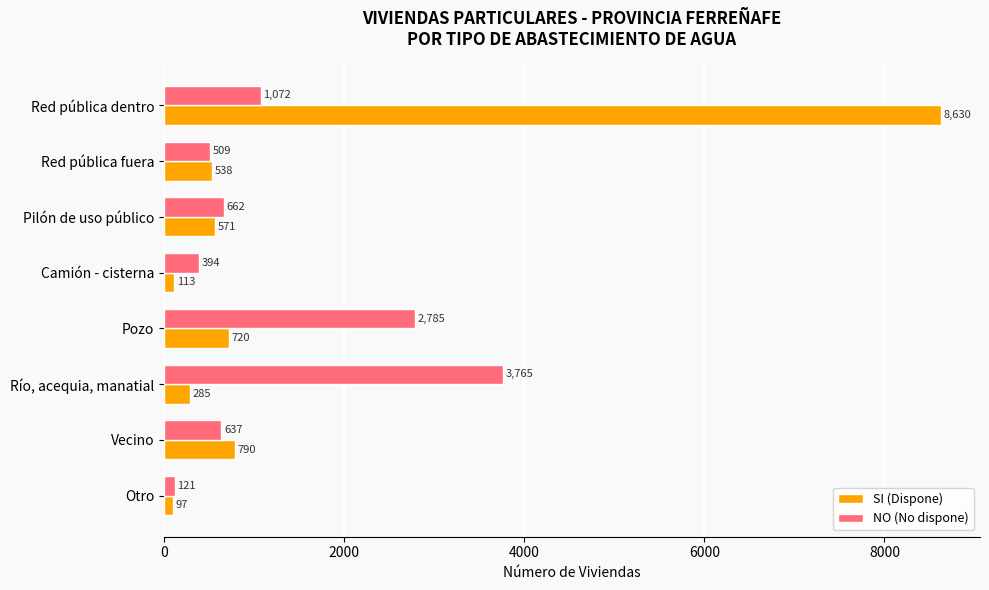

What is the sum of all SI (Dispone) values?

11744